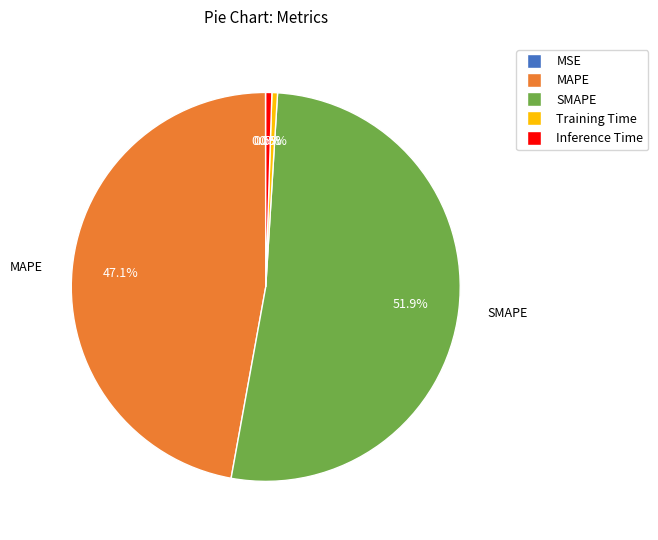

What percentage is NOT represented by Training Time?

99.5%